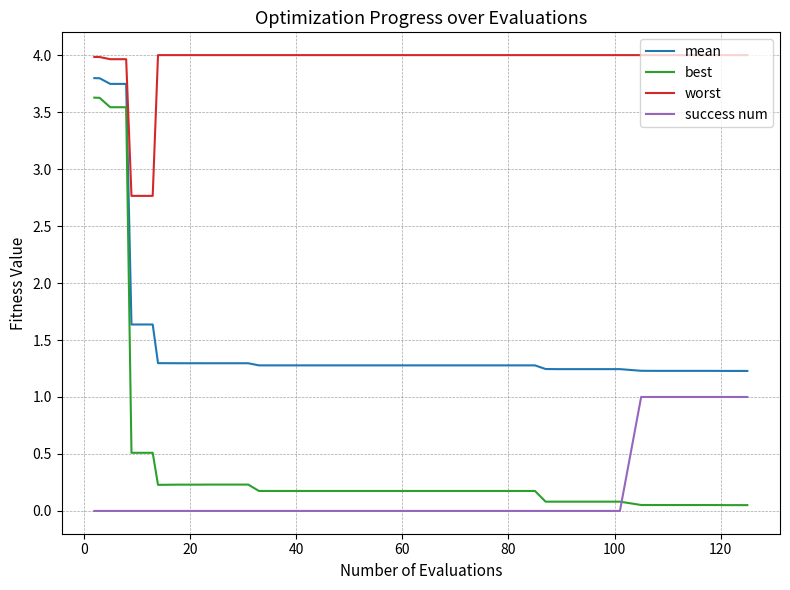

What is the greatest value displayed?

4.0